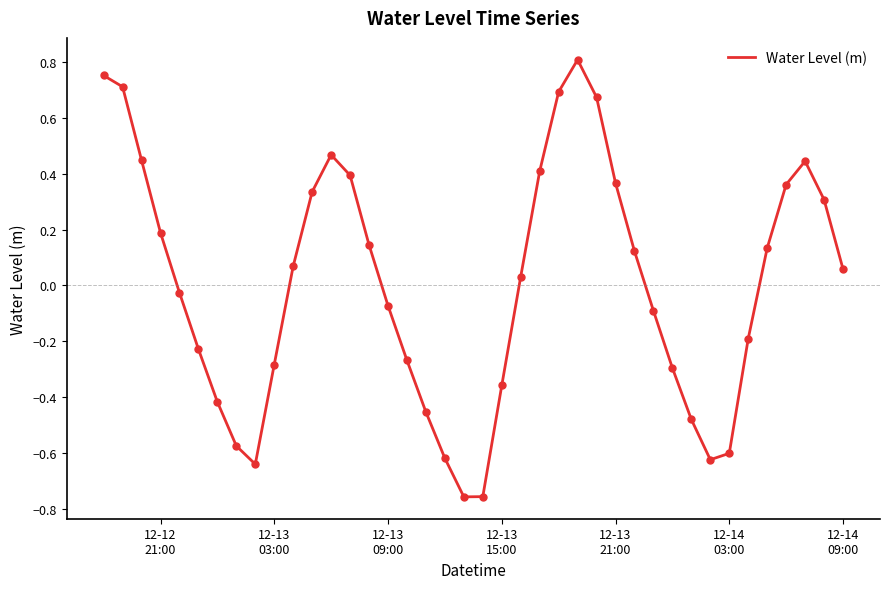

What is the difference between the maximum and minimum values?

1.6